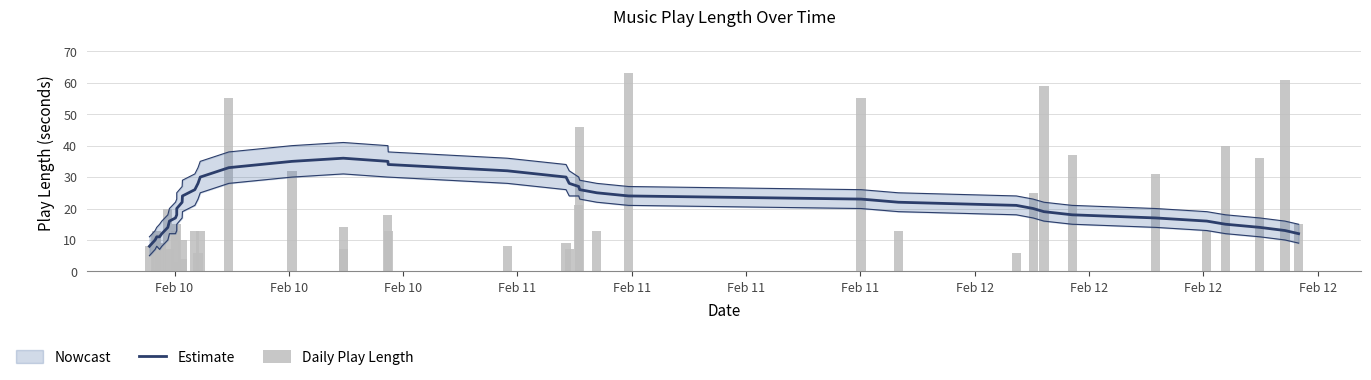

Rank the series by their average value, from highest to lowest.

Estimate, Daily Play Length